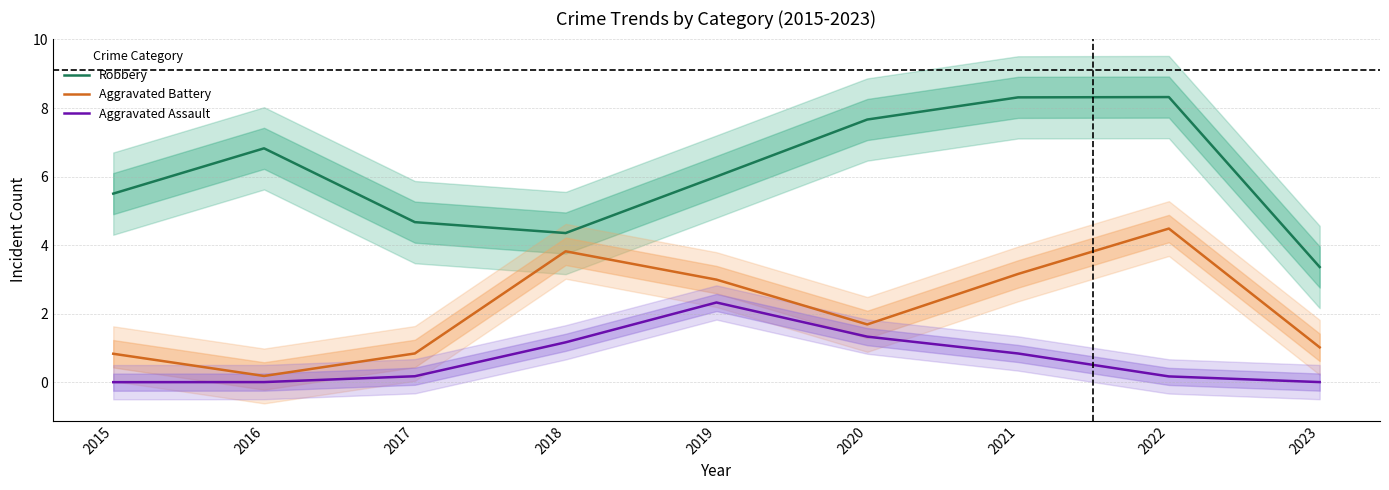

What is the difference between the Aggravated Assault values at 2021 and 2023?

0.8